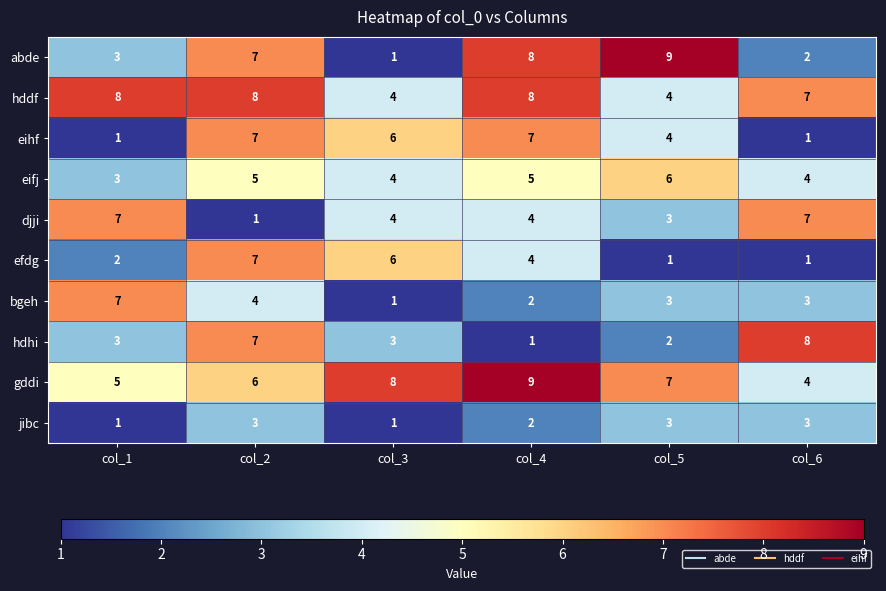

How many data points in djji are less than 4?

2